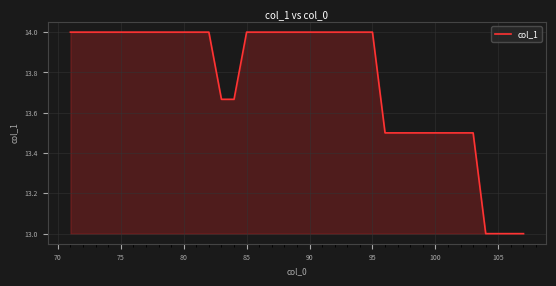

What is the maximum value shown in the chart?

14.0